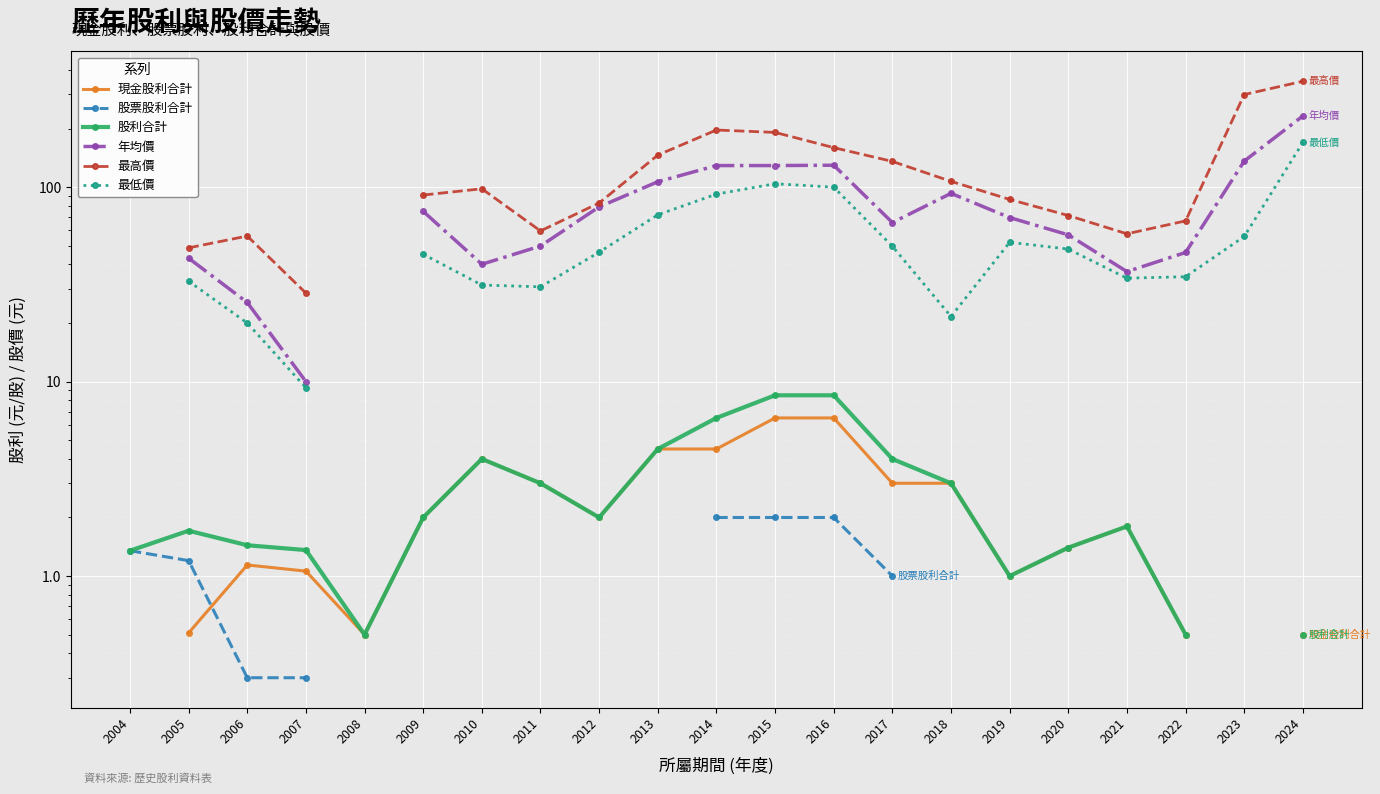

The value of 股利合計 at 2006 is 2.5. True or false?

False